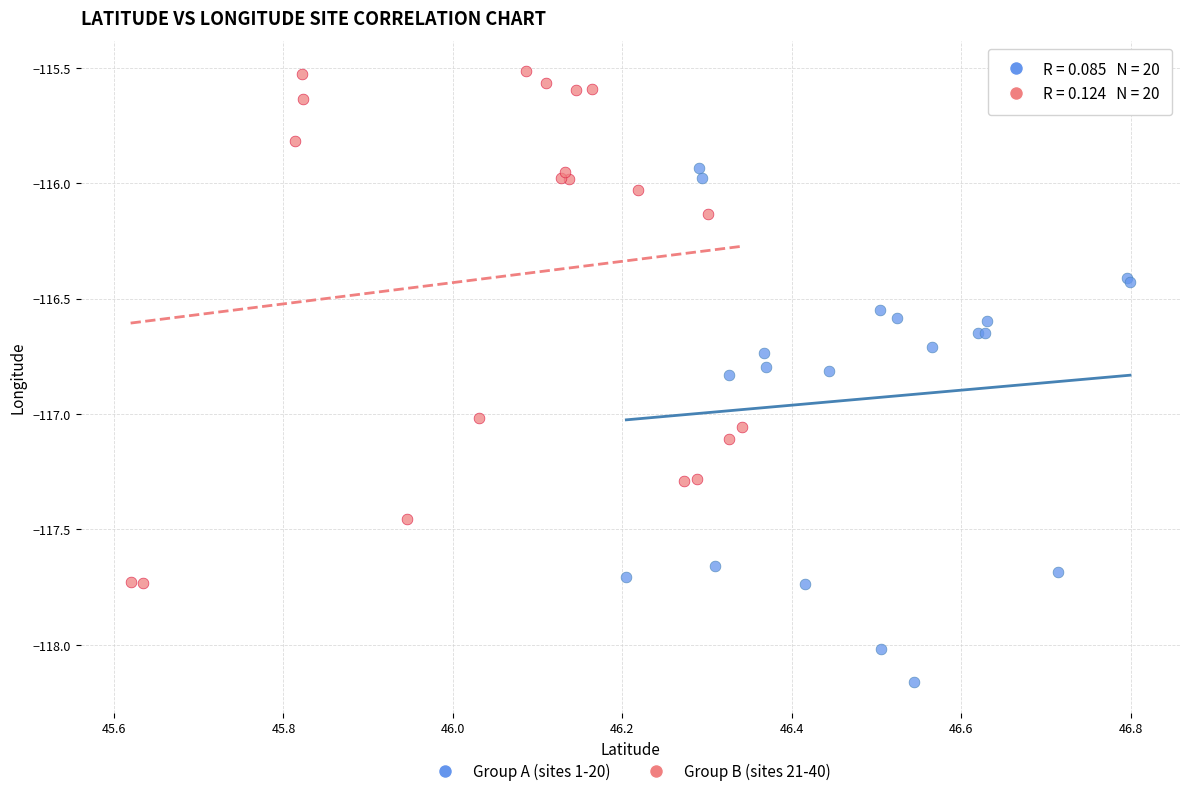

Which series contains the highest Y value?

Group B (sites 21-40)